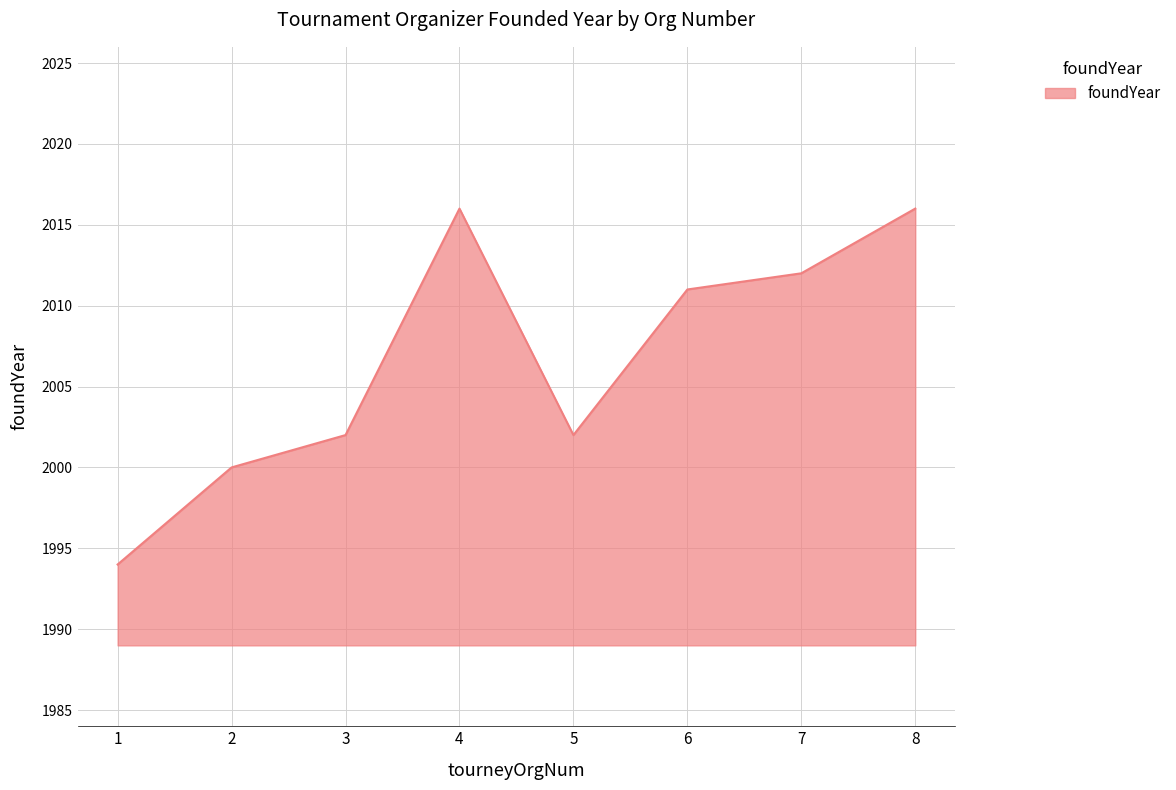

What is the difference between the values at 5 and 7?

10